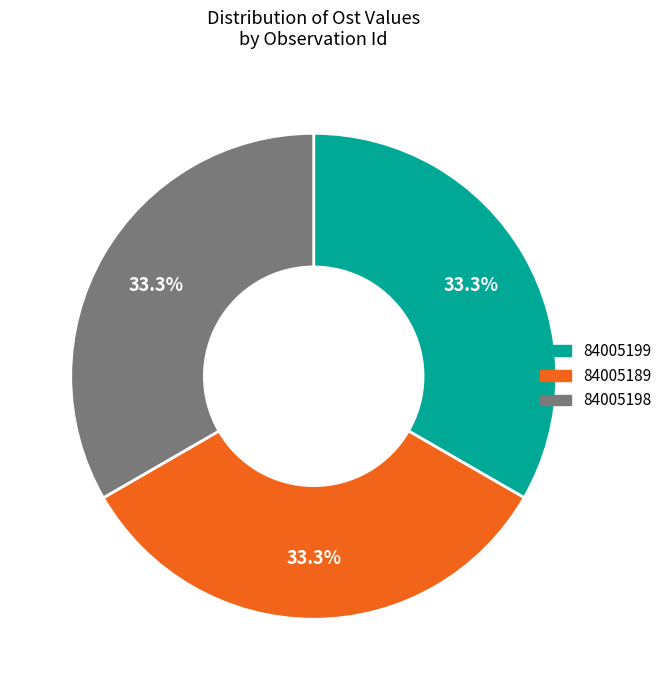

What percentage is the 84005189 slice, to the nearest percent?

33%